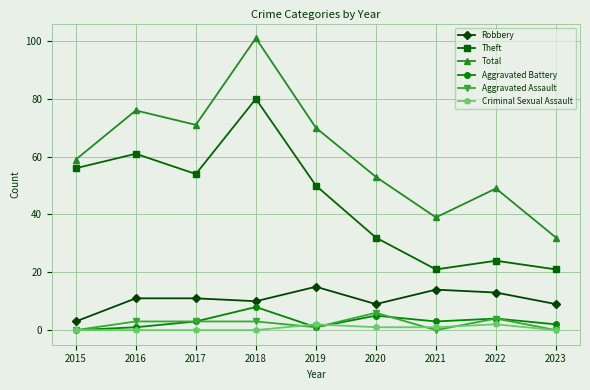

The Criminal Sexual Assault series shows 1 at 2020. True or false?

True